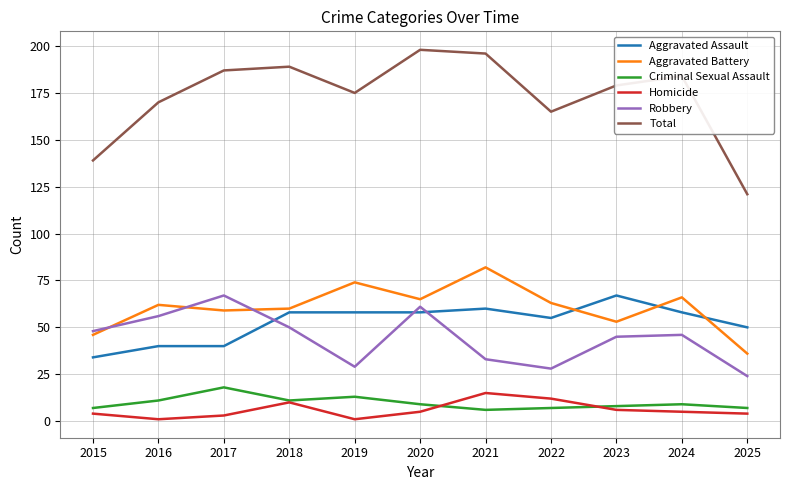

True or false: Robbery and Total intersect in this chart.

False